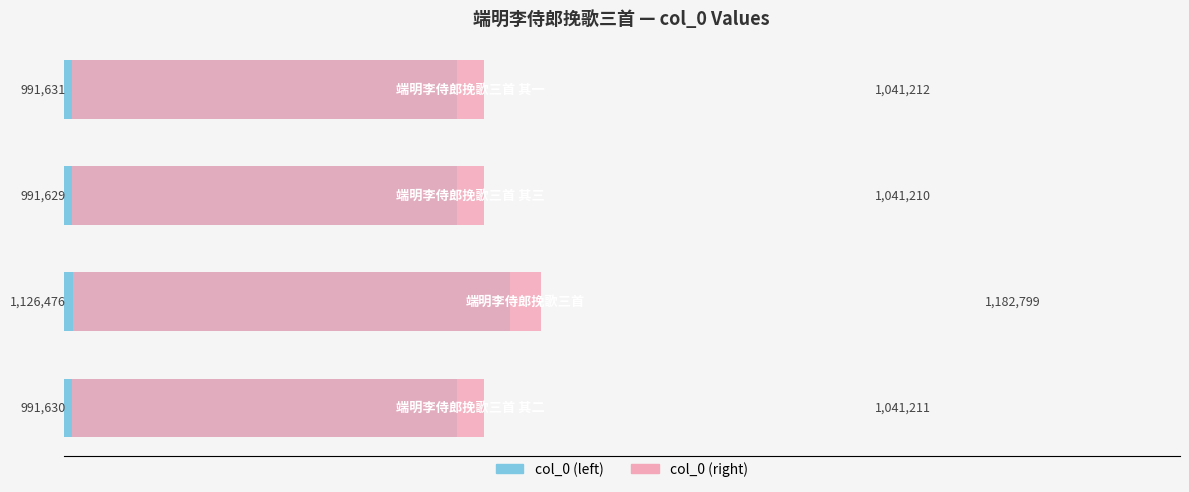

Rank the series by their average value, from highest to lowest.

col_0 (right), col_0 (left)